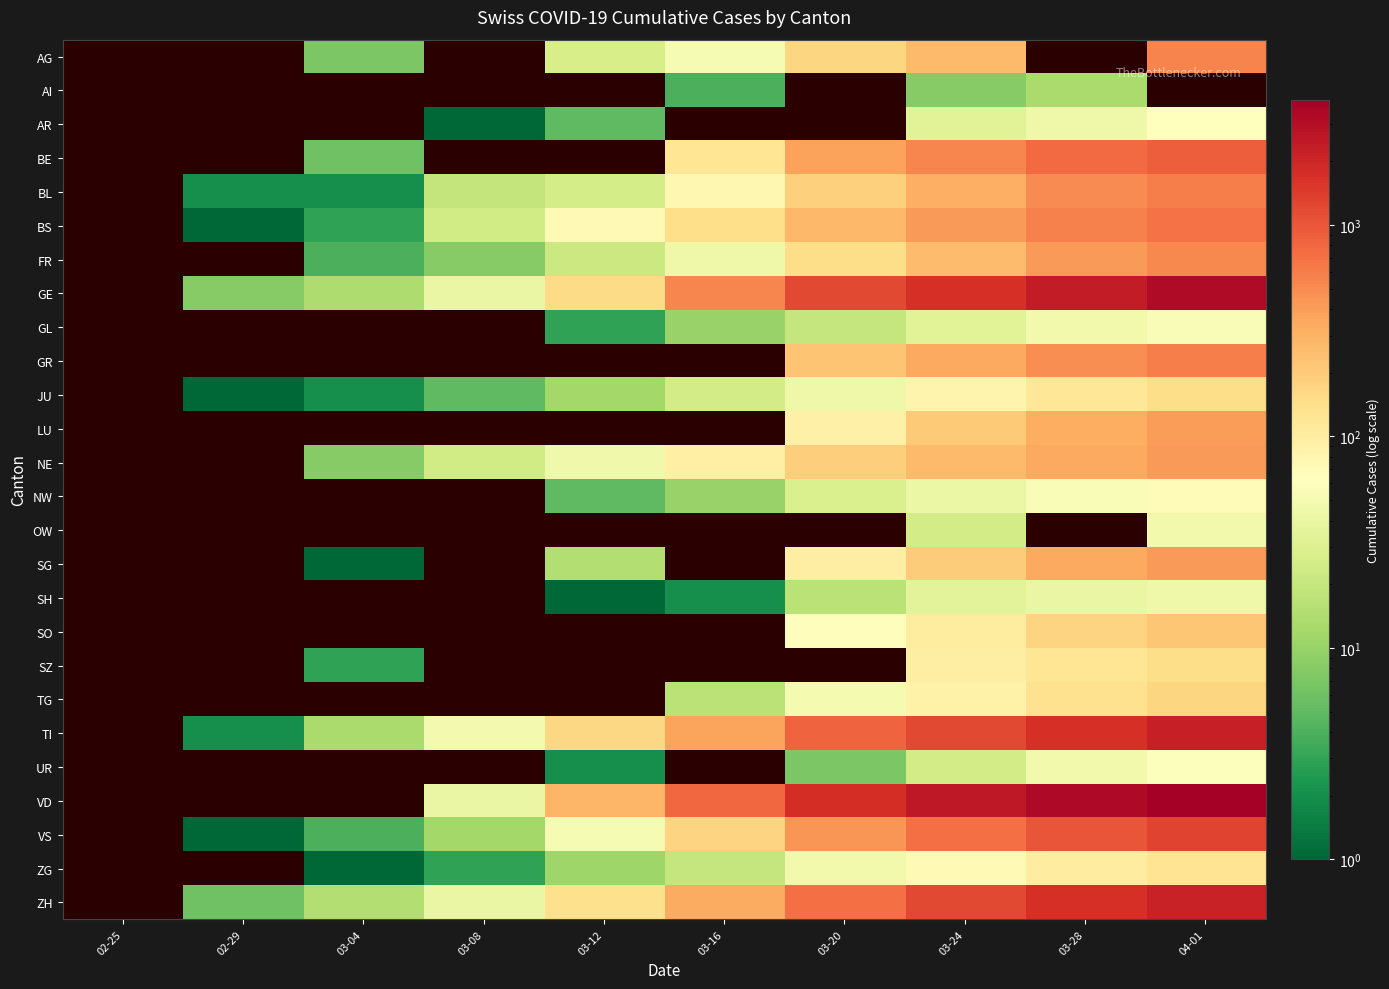

Read the GE value at 03-24.

1699.0